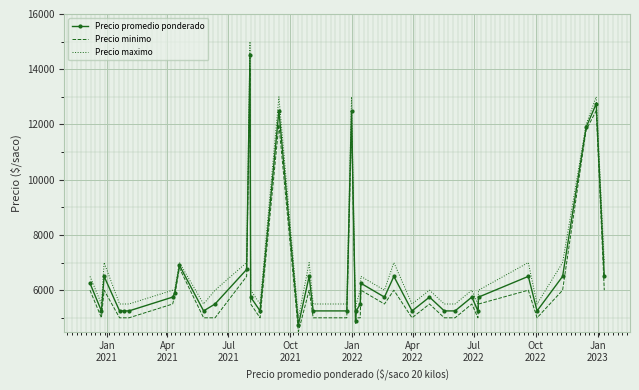

Reading left to right, transcribe all the data shown in this chart.

Precio promedio ponderado: 6250	5250	6500	5250	5250	5250	5750	5900	6900	5250	5500	6750	14500	5750	5250	12500	4750	6500	5250	5250	12500	4900	5250	5500	6250	5750	6500	5250	5750	5250	5250	5750	5250	5750	6500	5250	6500	11900	12750	6500
Precio minimo: 6000	5000	6000	5000	5000	5000	5500	5800	6800	5000	5000	6500	14000	5500	5000	12000	4500	6000	5000	5000	12000	4800	5000	5000	6000	5500	6000	5000	5500	5000	5000	5500	5000	5500	6000	5000	6000	11800	12500	6000
Precio maximo: 6500	5500	7000	5500	5500	5500	6000	6000	7000	5500	6000	7000	15000	6000	5500	13000	5000	7000	5500	5500	13000	5000	5500	6000	6500	6000	7000	5500	6000	5500	5500	6000	5500	6000	7000	5500	7000	12000	13000	7000